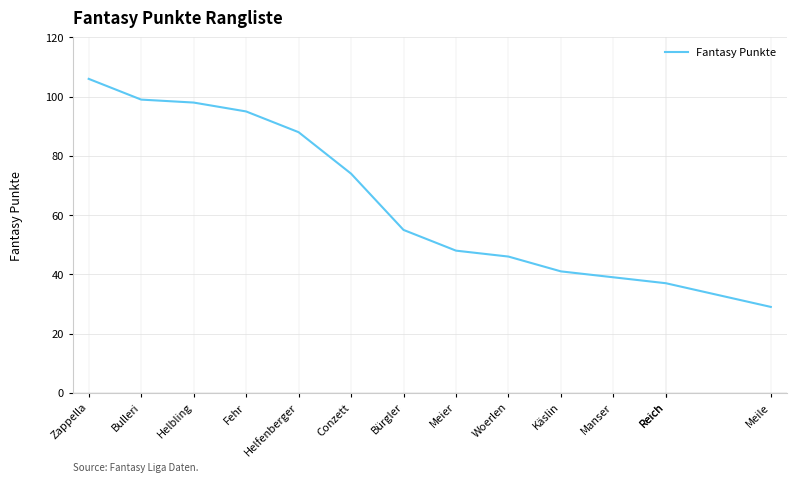

The chart shows a value of 74 at Conzett. True or false?

True